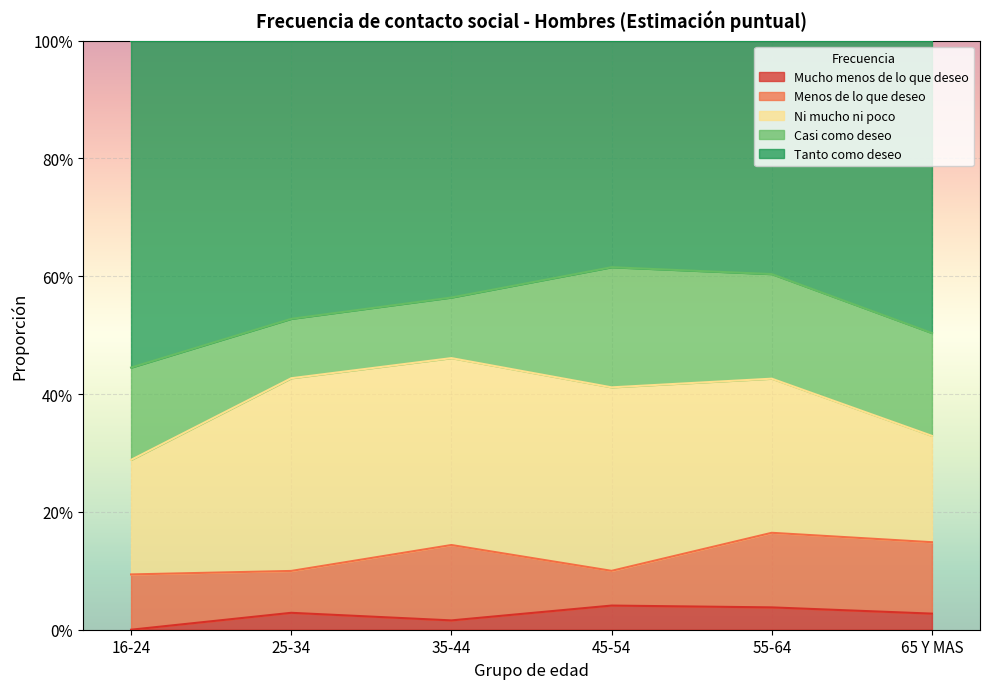

What is the total value across all series at 35-44?

1.0